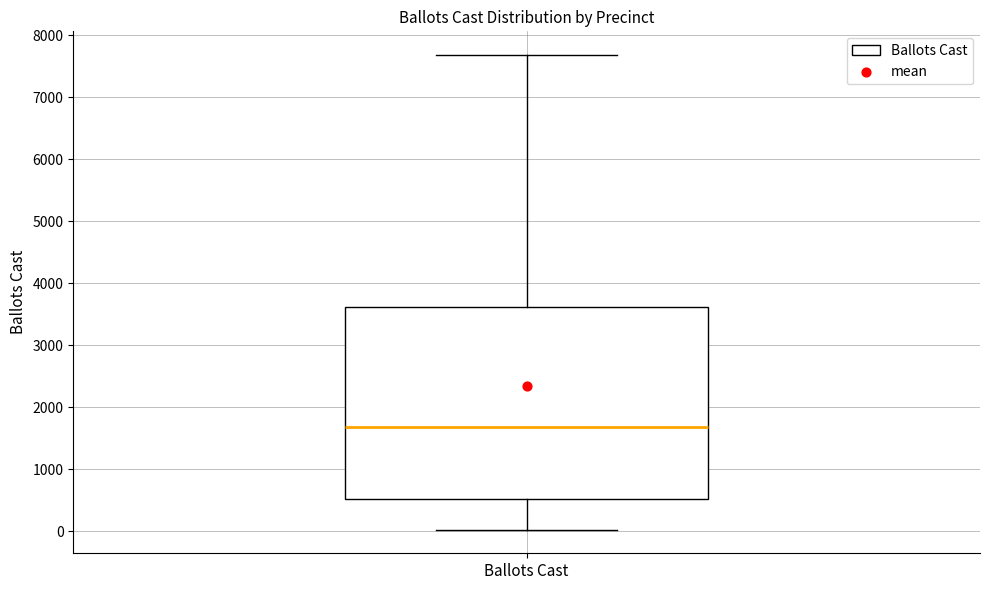

Where does the median line of the box for Ballots Cast sit on the y-axis? The values are not printed on the chart, so give them approximately, as read against the axis.

1700